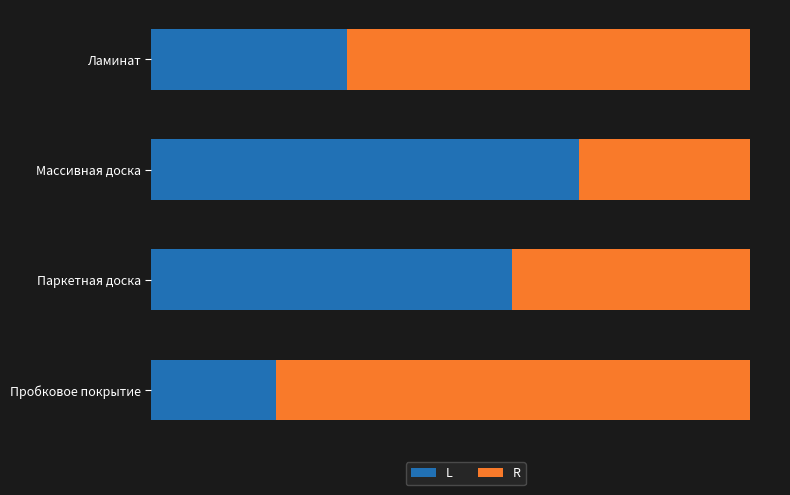

Reading right to left, list all the values displayed in this chart.

L: 1.5	4.3	5.2	2.4
R: 5.7	2.9	2.1	4.9